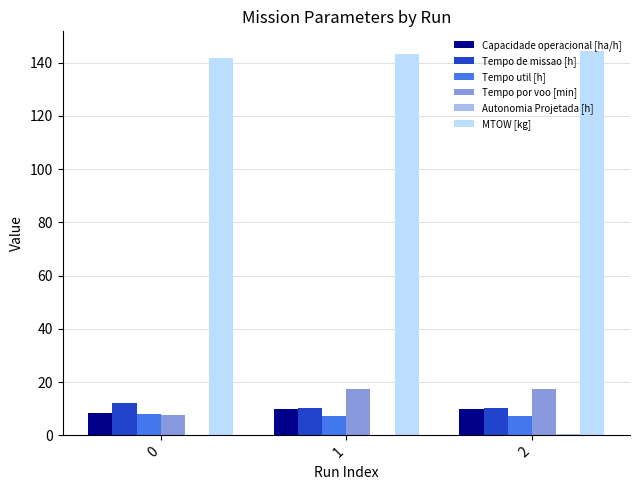

How many MTOW [kg] values are between 141 and 144?

2